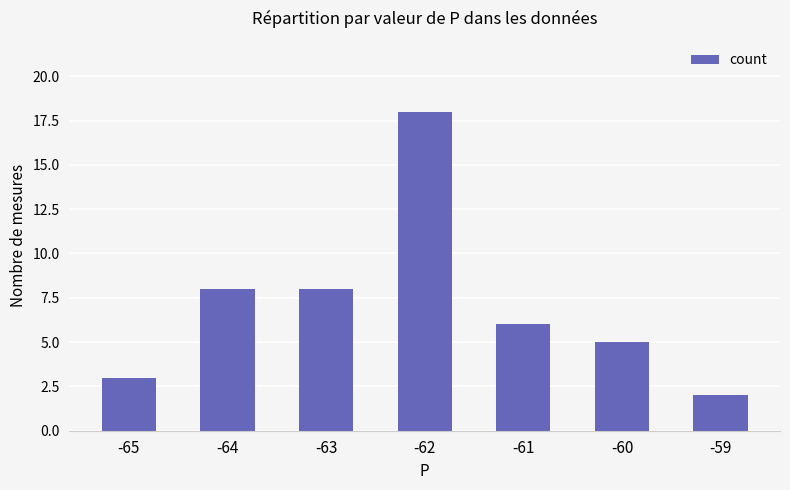

Reading left to right, extract all data points from this chart.

3	8	8	18	6	5	2